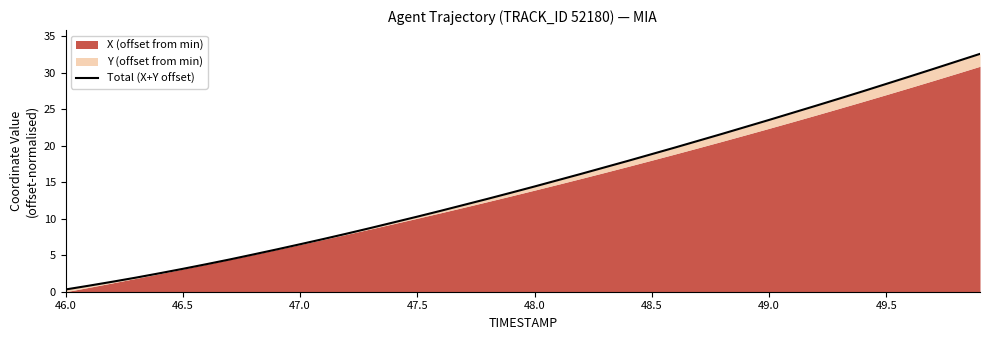

At which category does the chart reach its minimum across all series?

46.0